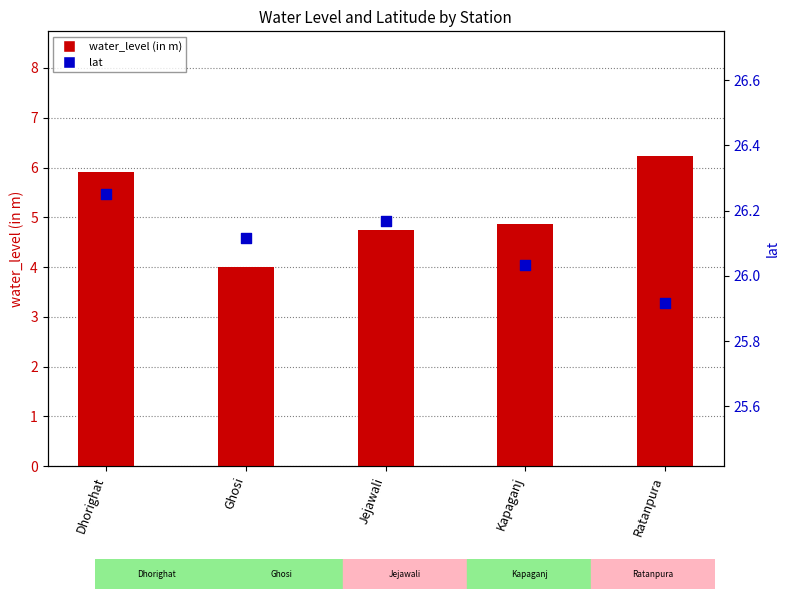

What are all the series names shown in the legend?

water_level (in m), lat